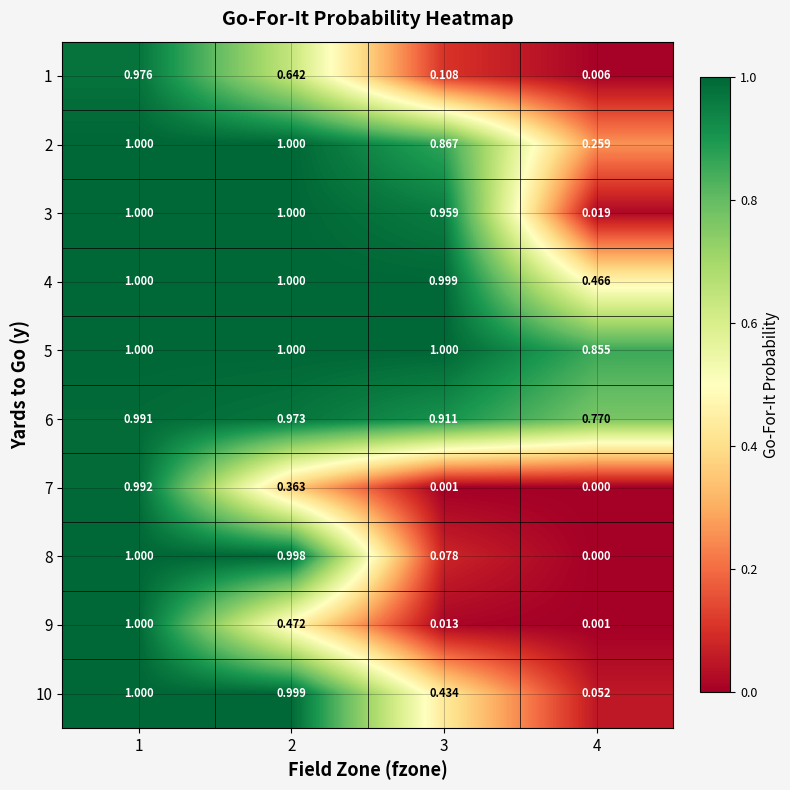

Is the value of 1 at 3 greater than the value of 7 at 2?

No